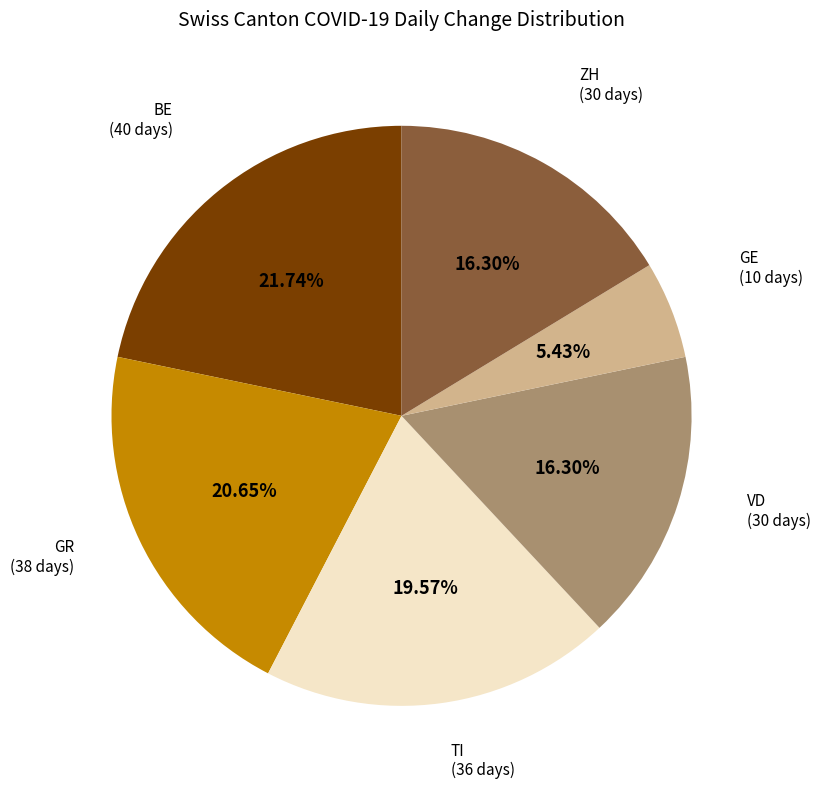

Is there any slice that represents more than half of the pie?

No